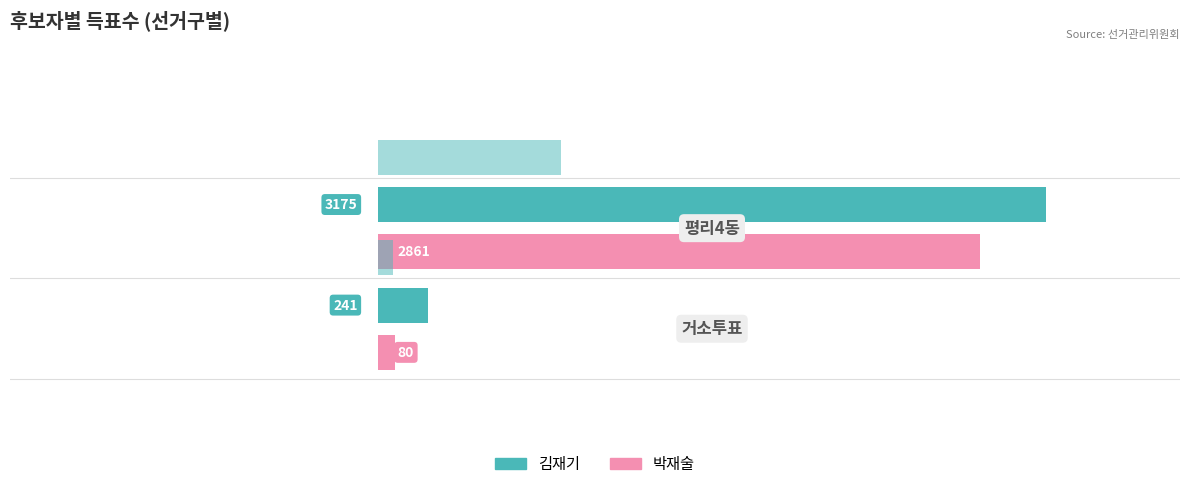

How many groups of bars are there?

2